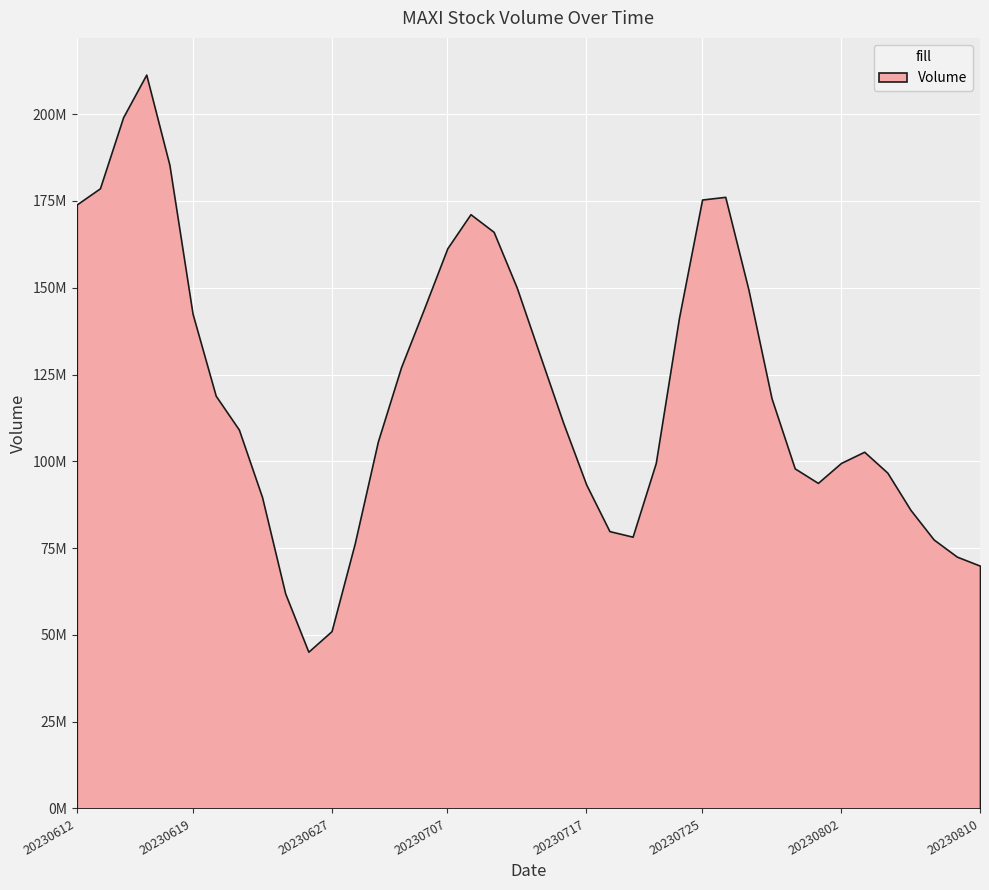

List the labels in order of value, largest first.

20230615, 20230725, 20230612, 20230621, 20230707, 20230711, 20230704, 20230710, 20230726, 20230727, 20230803, 20230713, 20230712, 20230705, 20230714, 20230728, 20230724, 20230802, 20230616, 20230809, 20230718, 20230804, 20230622, 20230807, 20230706, 20230613, 20230619, 20230717, 20230801, 20230731, 20230808, 20230720, 20230810, 20230620, 20230614, 20230627, 20230703, 20230626, 20230721, 20230623